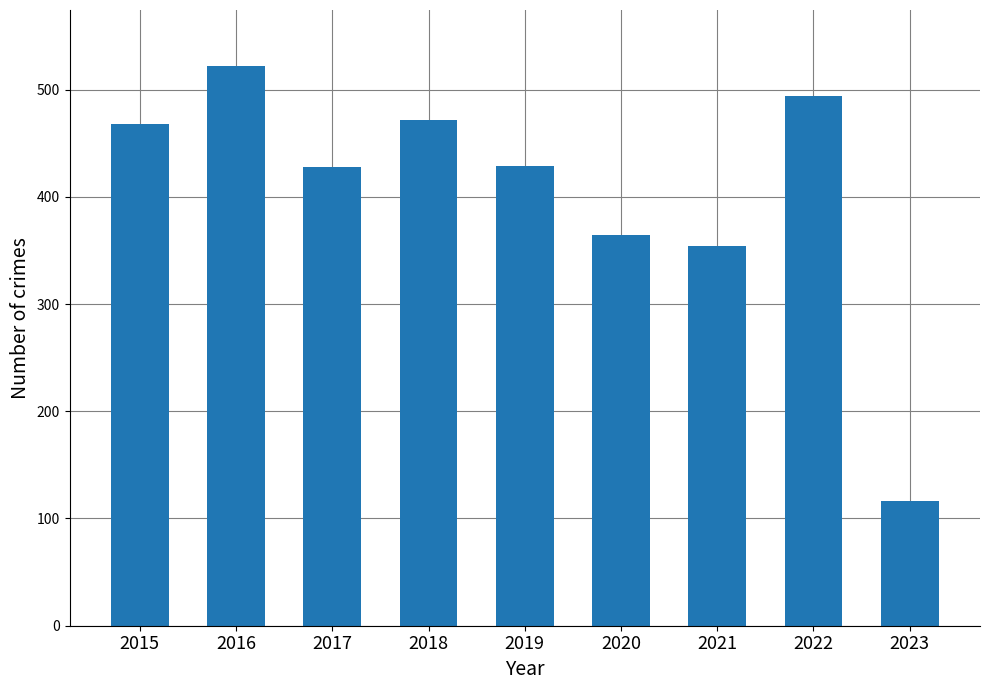

How many bars are there in total?

9